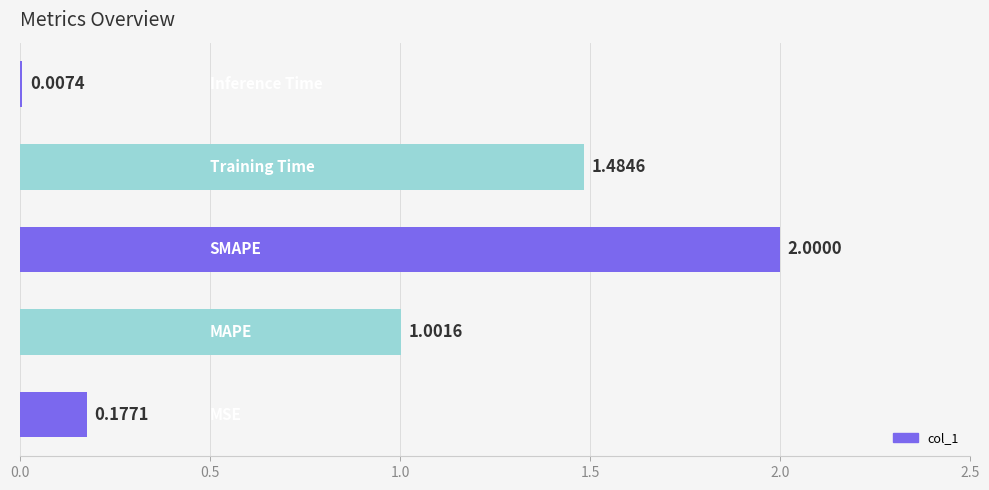

Does the chart contain stacked bars?

No